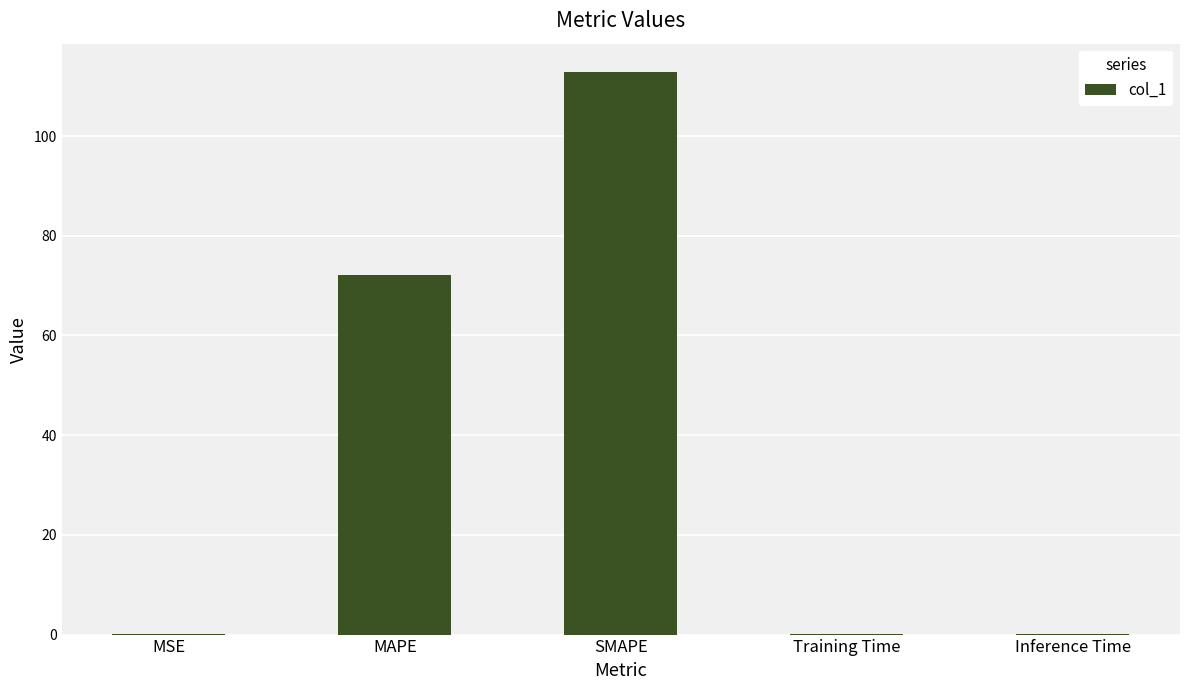

Read the value at SMAPE.

112.9